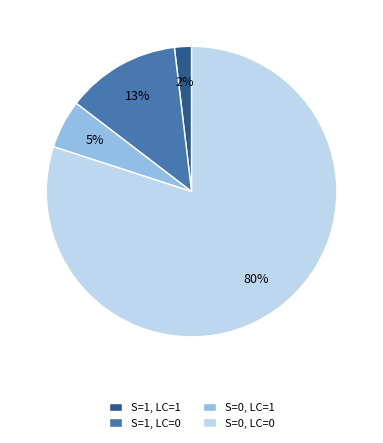

Which category has the biggest portion of the pie?

S=0, LC=0